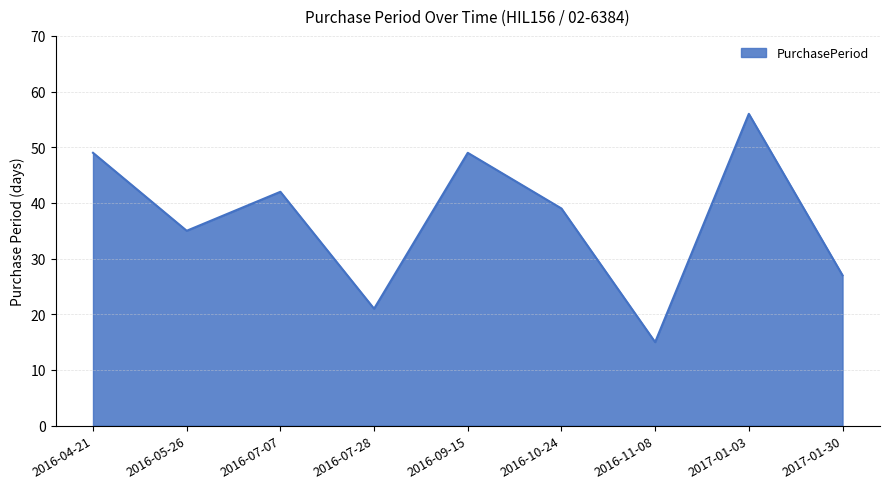

Reading left to right, extract all data points from this chart.

49	35	42	21	49	39	15	56	27